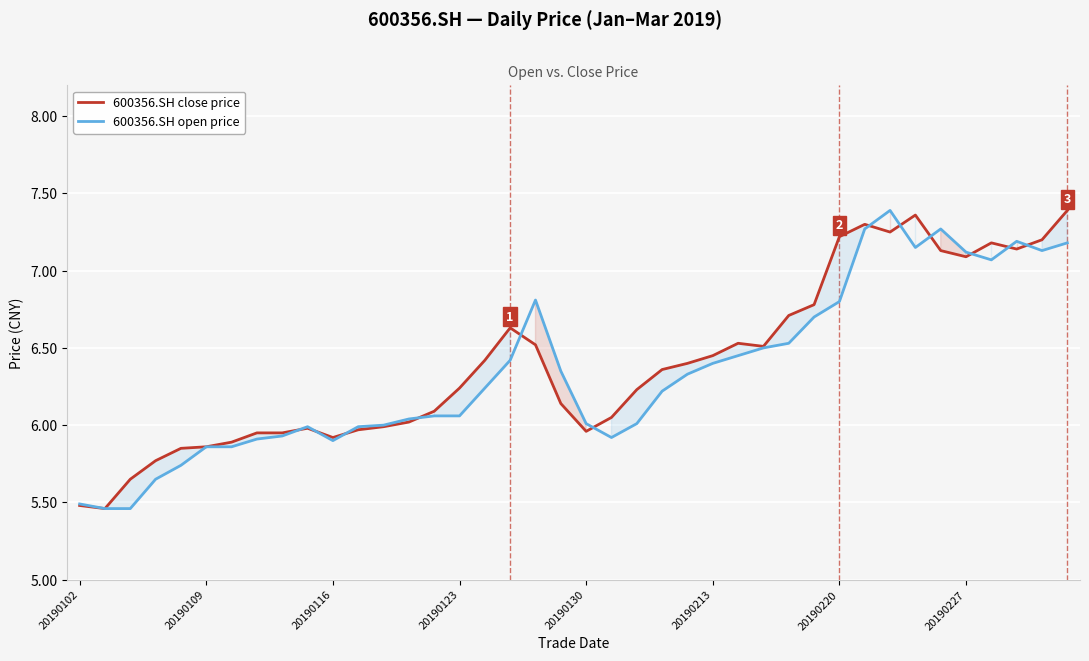

The value of 600356.SH close price at 20190116 is 8.4. True or false?

False